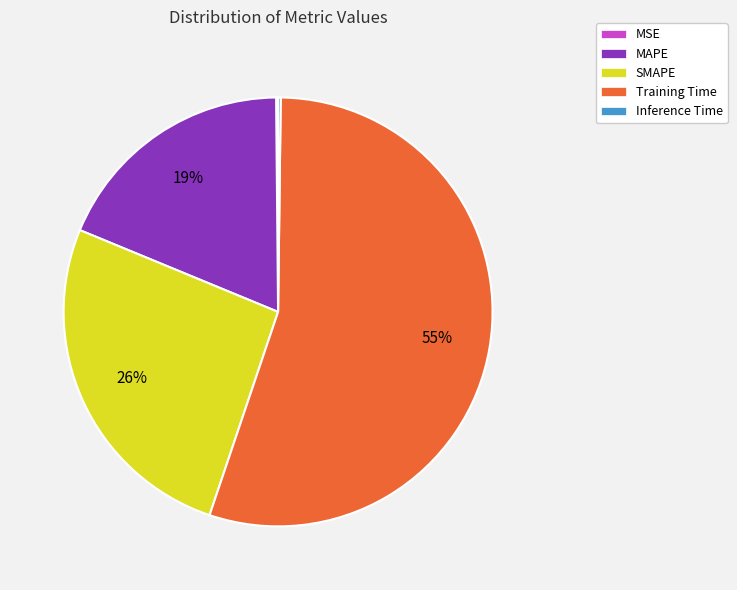

True or false: SMAPE accounts for 41% of the total.

False